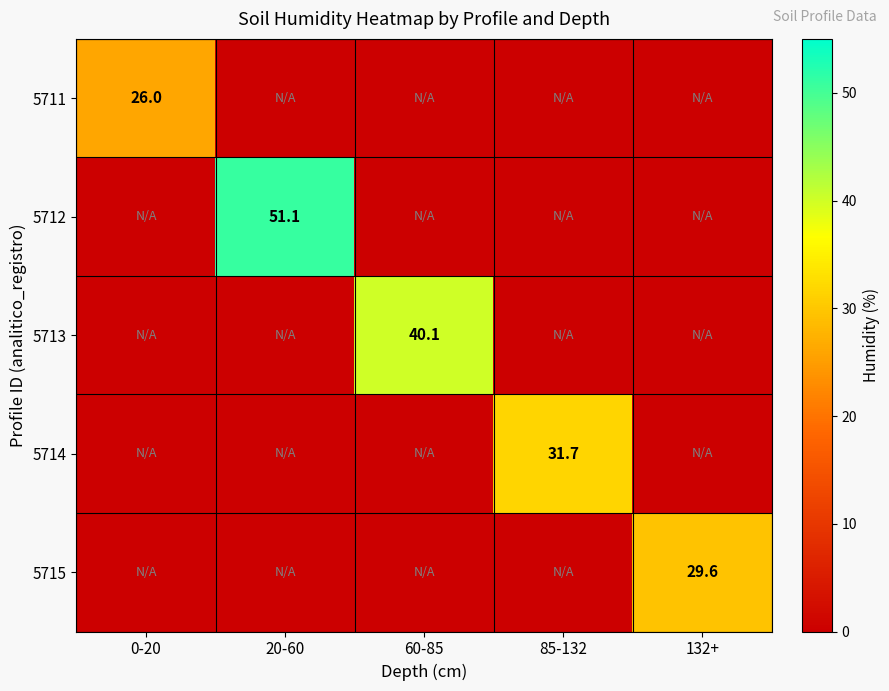

True or false: 5712 has a value of 26.8 at 20-60.

False